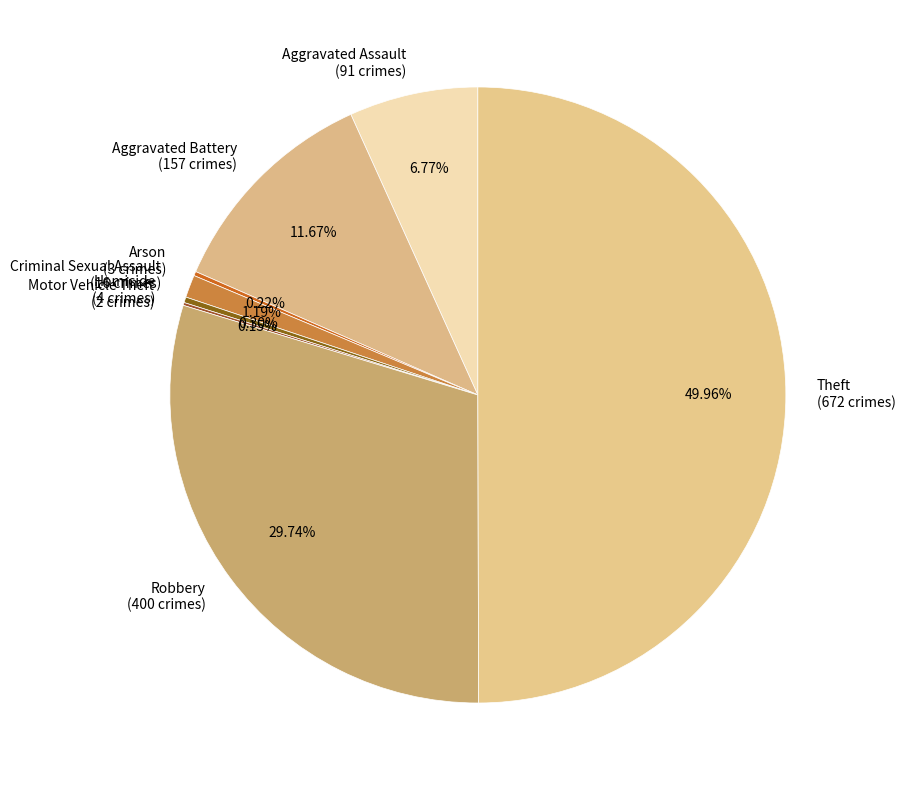

Is Aggravated Battery (157 crimes) the majority of the pie?

No